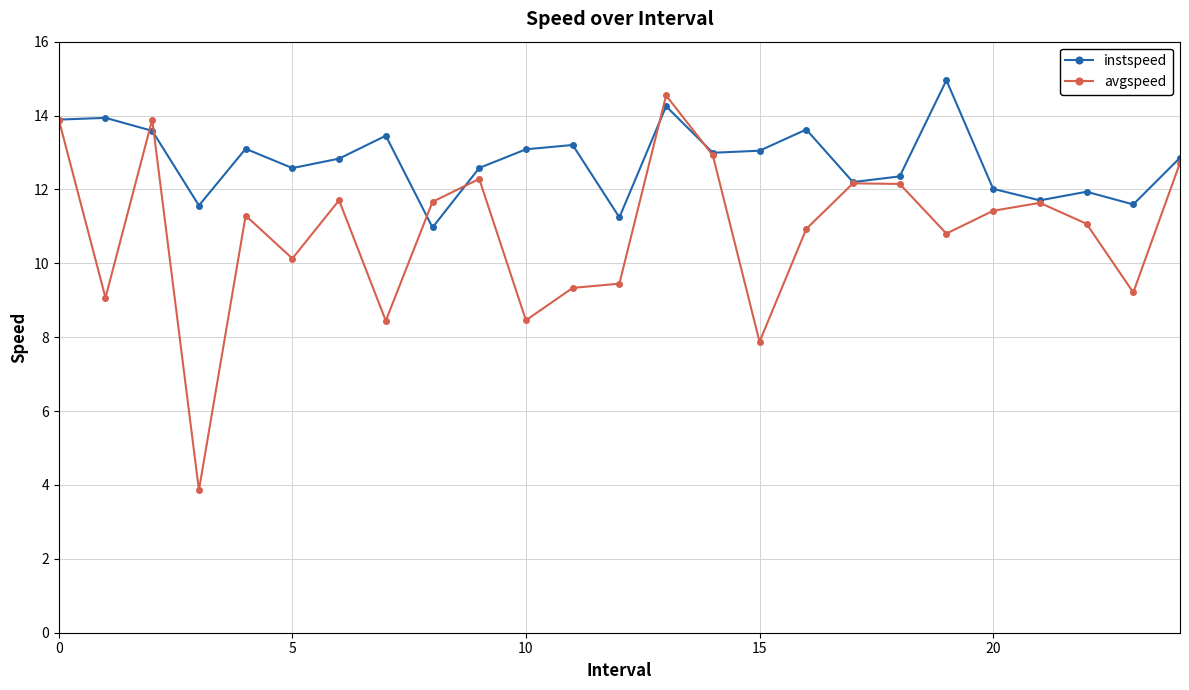

True or false: avgspeed and instspeed intersect in this chart.

True